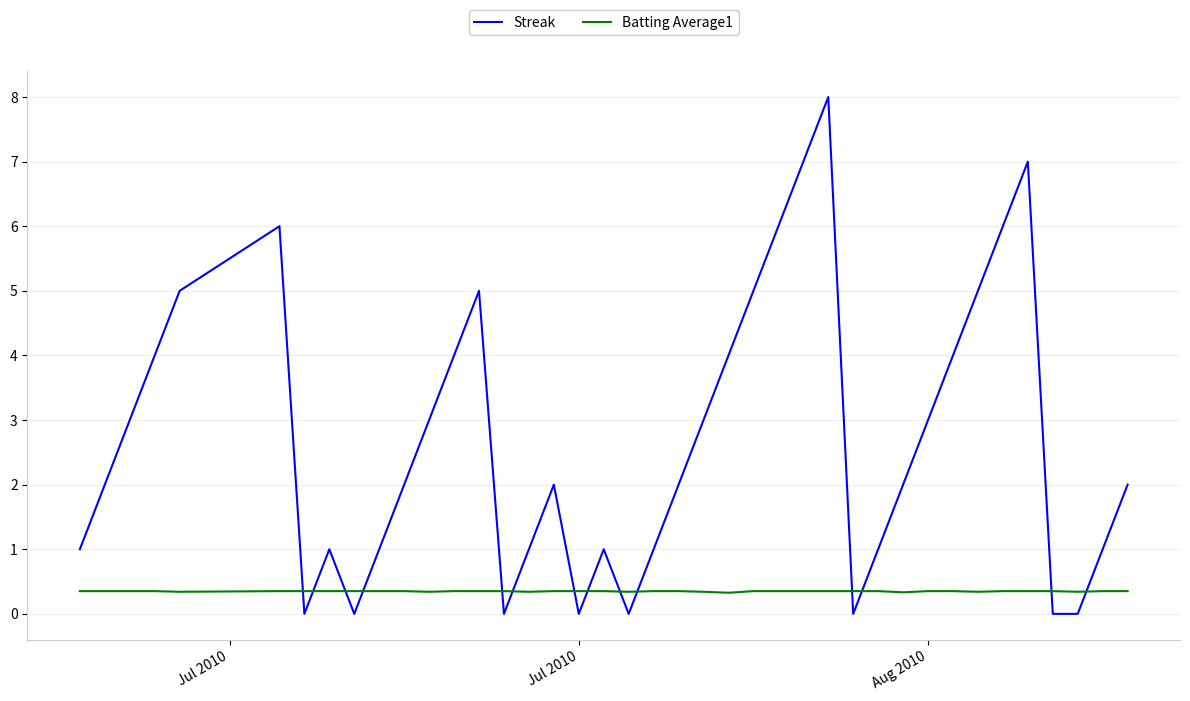

What is the greatest value displayed?

8.0